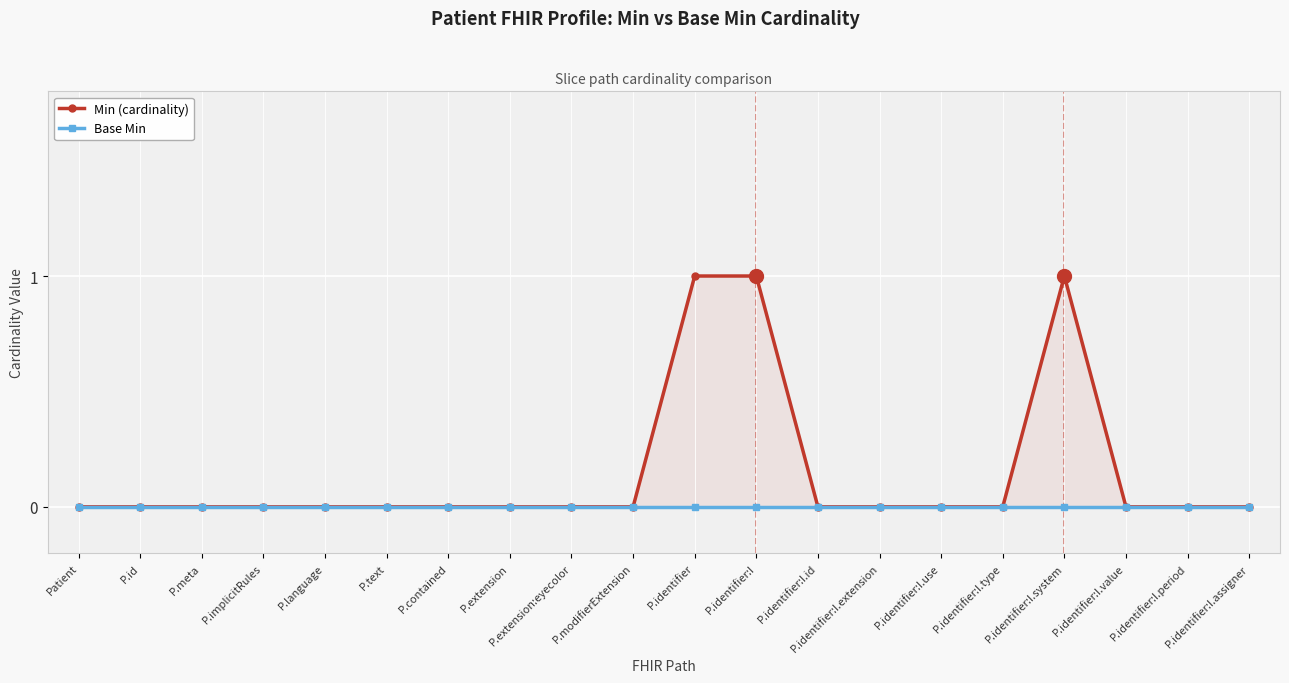

What position from the right is P.identifier:I.type?

5